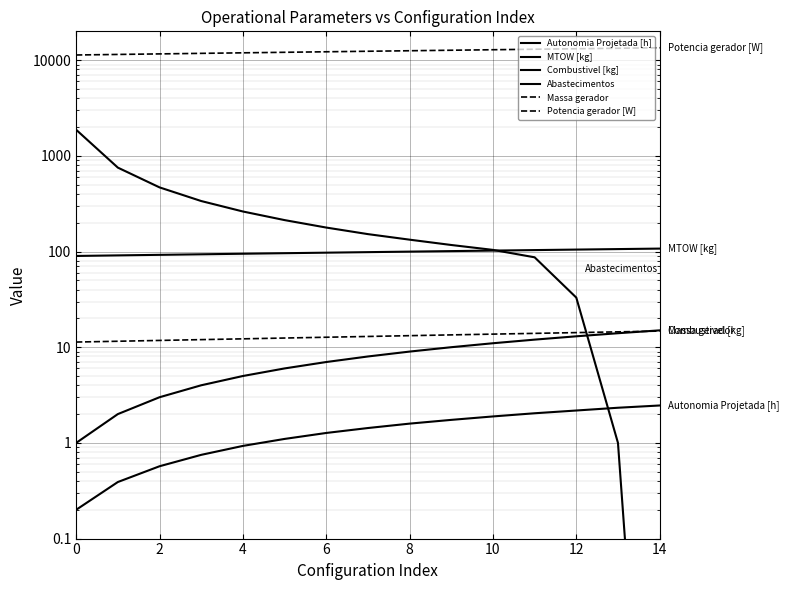

Is the value of Massa gerador at 6 greater than the value of Autonomia Projetada [h] at 8?

Yes